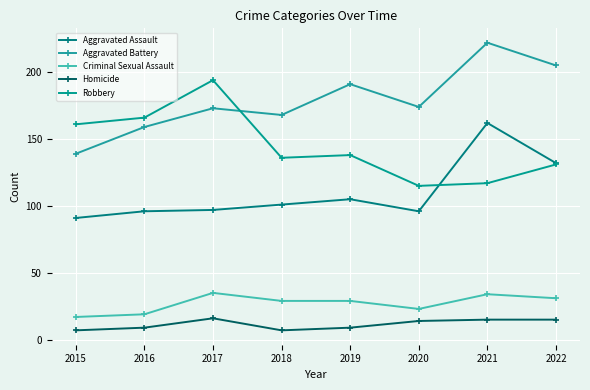

How many categories are shown in the chart?

8